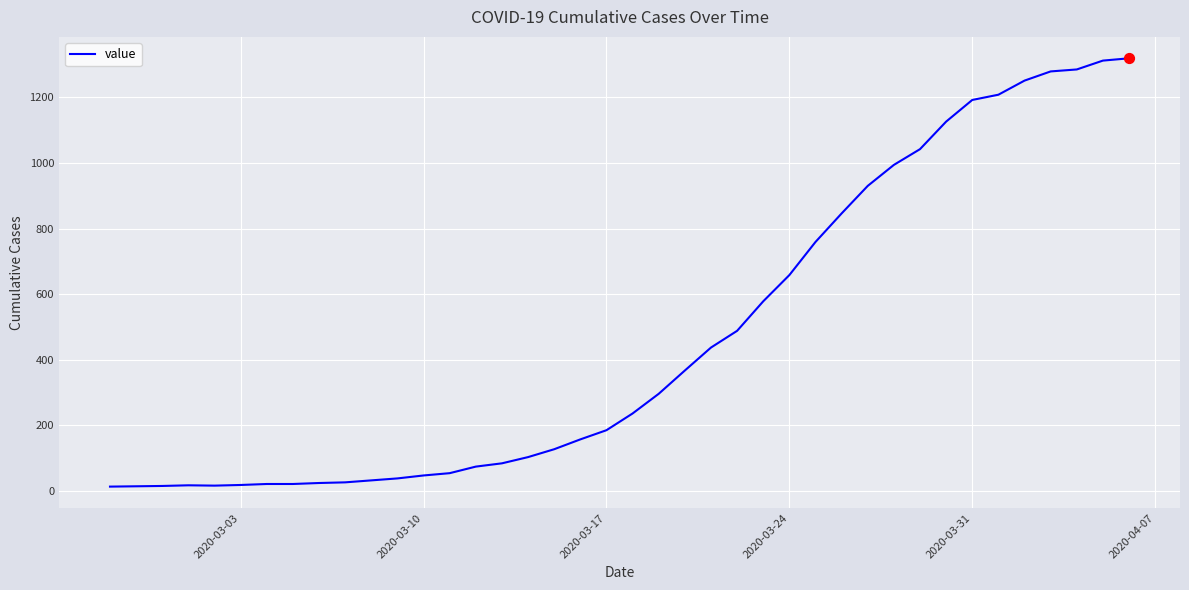

What is the maximum value shown in the chart?

1319